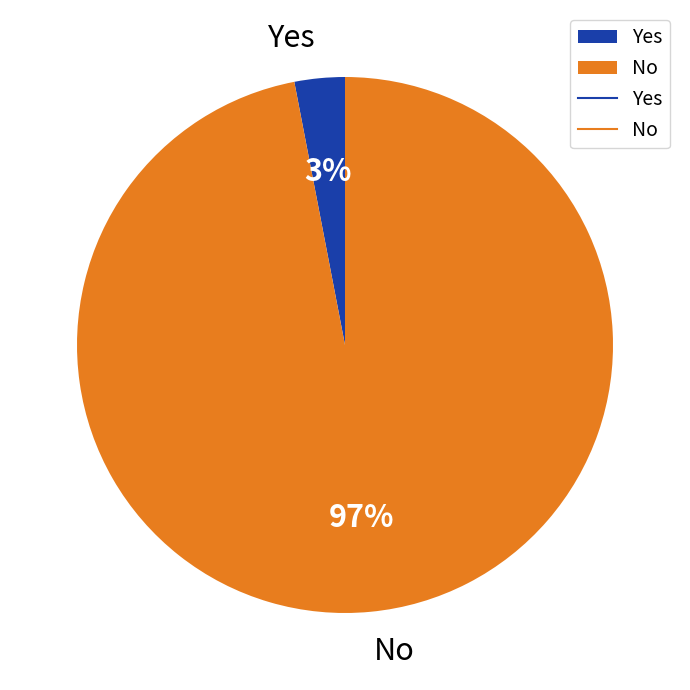

True or false: Yes accounts for 10% of the total.

False